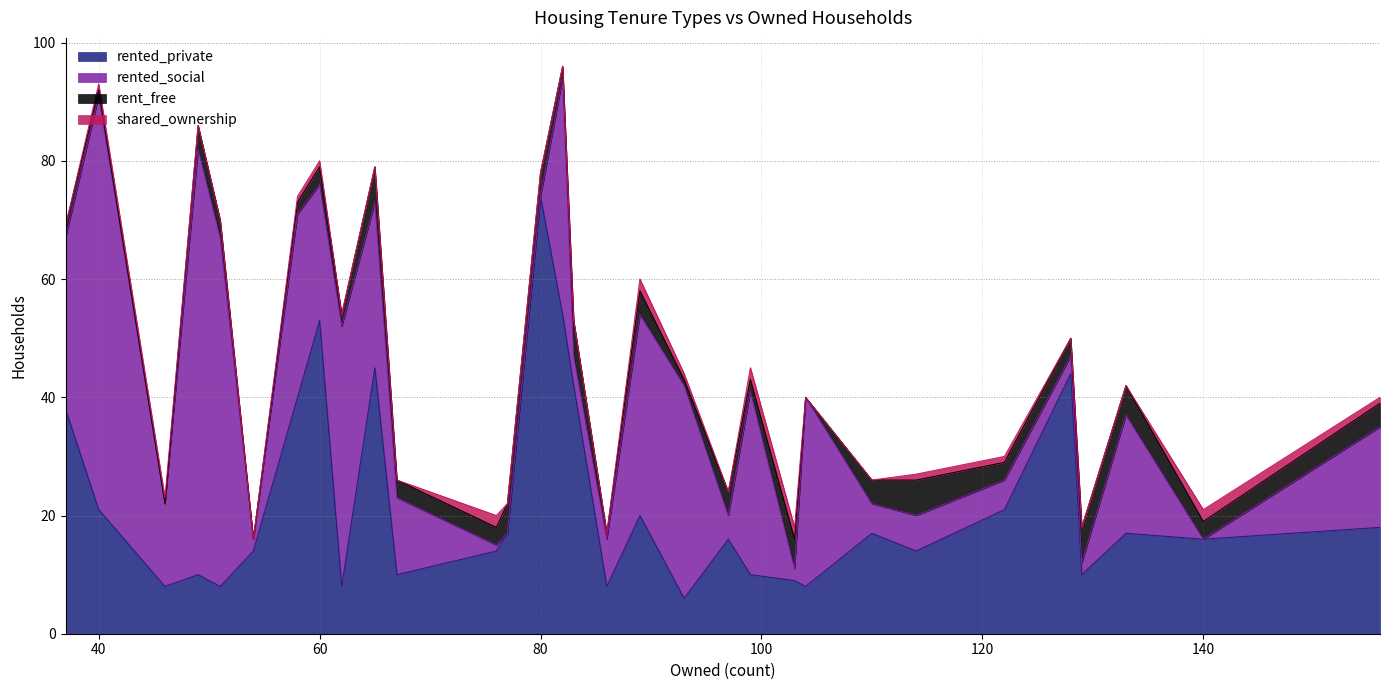

Read the rent_free value at 80.

4